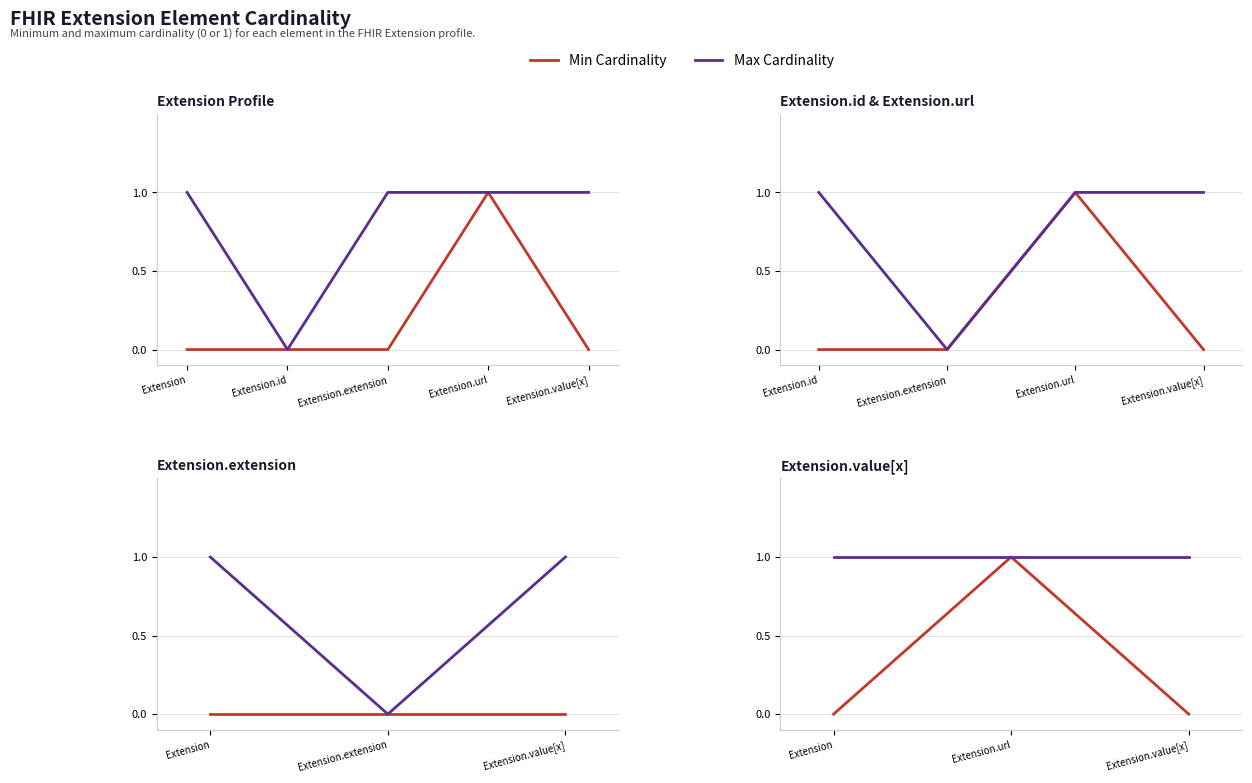

Rank the series at Extension.url from lowest to highest value.

Min Cardinality, Max Cardinality